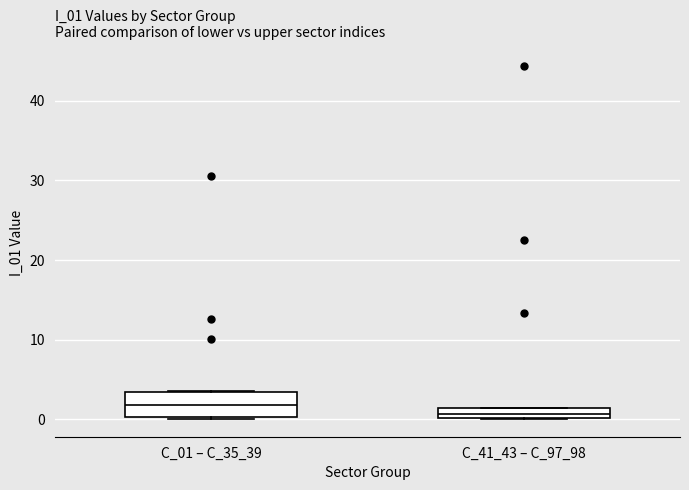

Where is the upper edge of the box for C_41_43 – C_97_98 on the y-axis? The values are not printed on the chart, so give them approximately, as read against the axis.

1